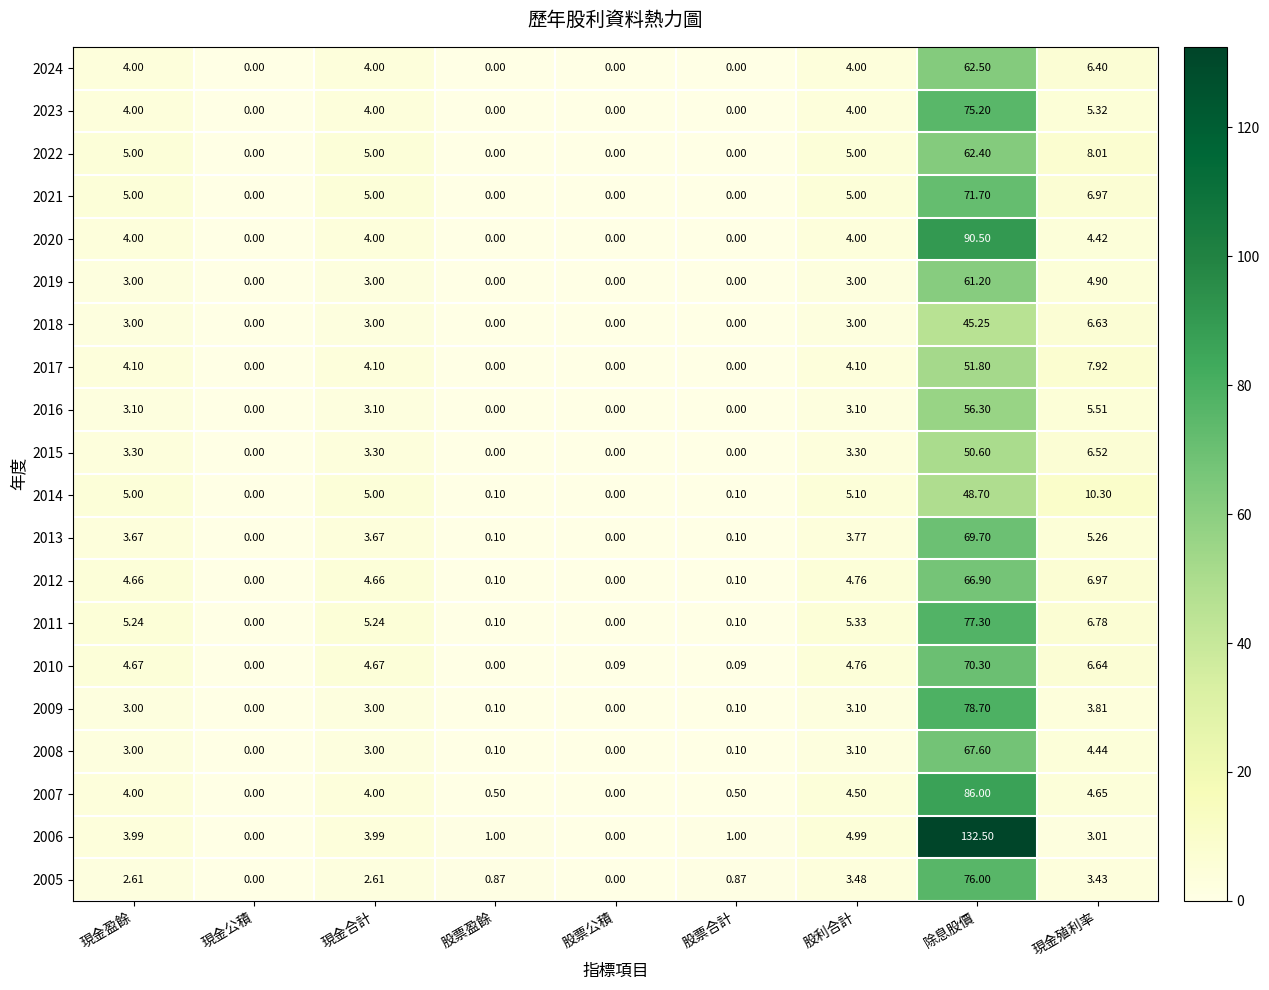

Where does the 2015 series first go above 3?

現金盈餘